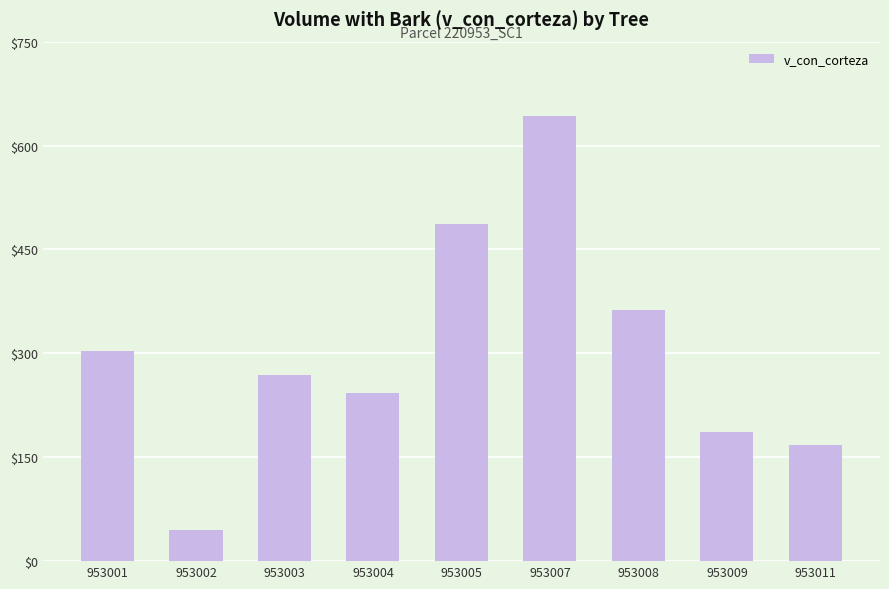

Between 953003 and 953002, which is larger?

953003